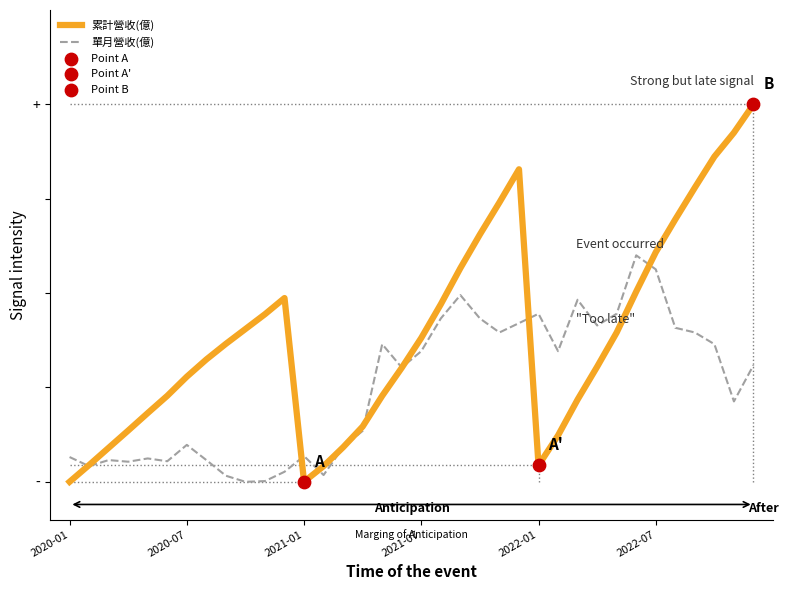

Does the chart have visible grid lines?

No